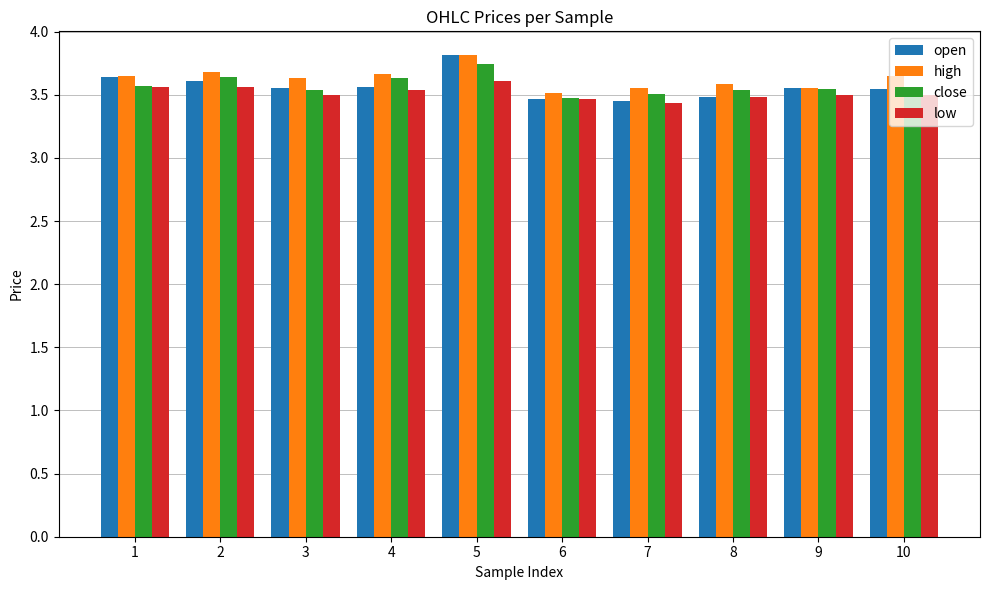

How many bars are there in each group?

4